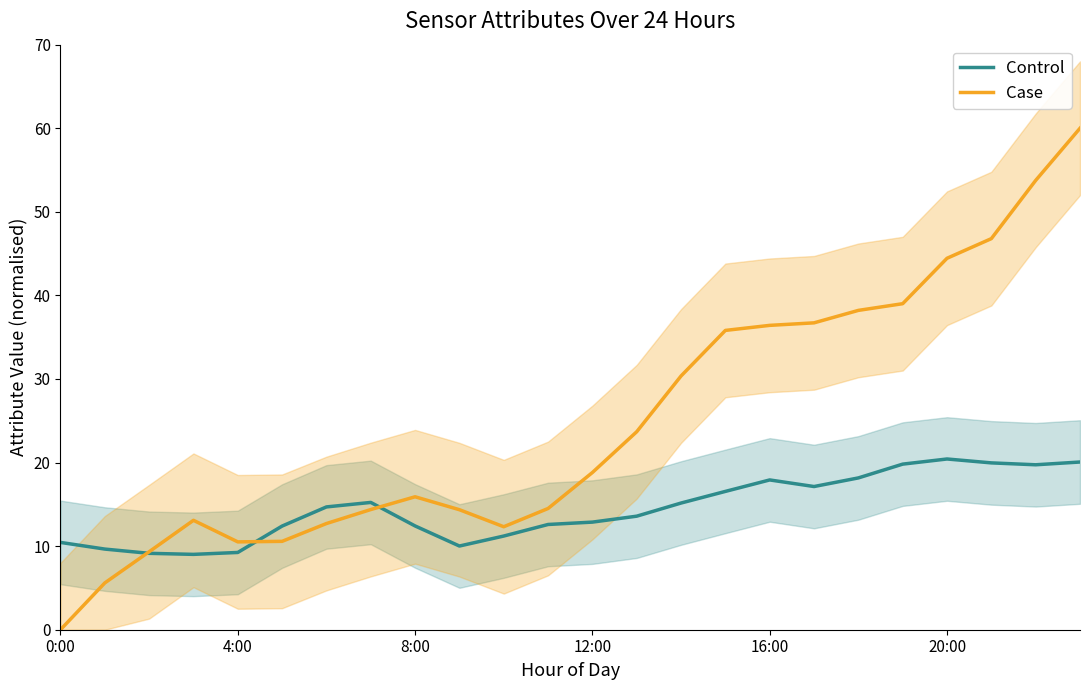

The value of Control at 0:00 is 16.8. True or false?

False